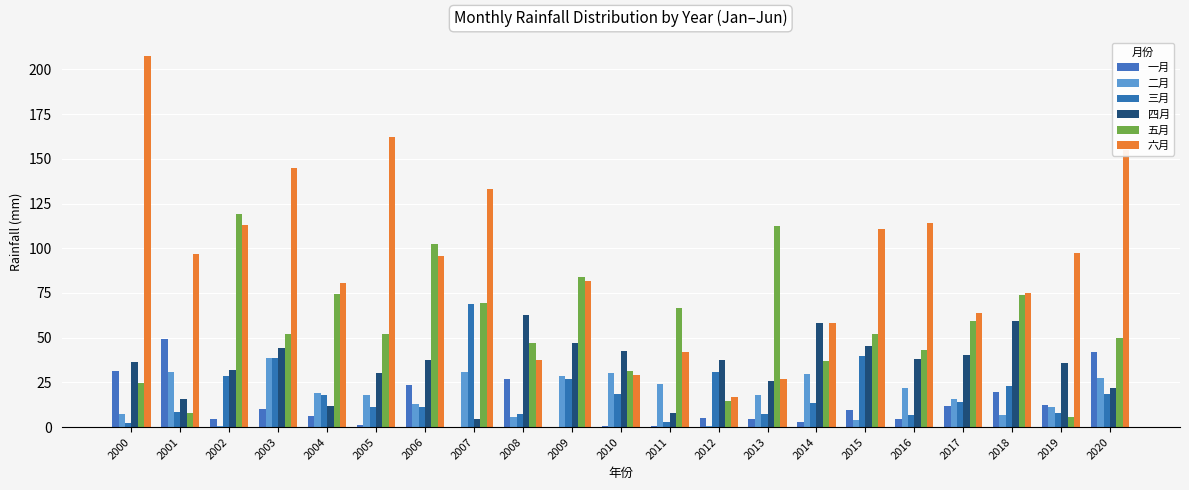

Reading right to left, transcribe all the data shown in this chart.

一月: 2020=42.1	2019=12.3	2018=19.5	2017=11.7	2016=4.3	2015=9.7	2014=2.9	2013=4.8	2012=5.2	2011=0.5	2010=0.9	2009=0.2	2008=26.7	2007=0.0	2006=23.7	2005=1.1	2004=6.5	2003=10.1	2002=4.8	2001=49.3	2000=31.4
二月: 2020=27.6	2019=11.3	2018=6.9	2017=15.6	2016=21.7	2015=4.0	2014=29.7	2013=17.7	2012=0.7	2011=24.1	2010=30.5	2009=28.4	2008=5.4	2007=30.7	2006=13.0	2005=17.9	2004=19.2	2003=38.9	2002=0.5	2001=30.7	2000=7.3
三月: 2020=18.7	2019=7.7	2018=22.8	2017=14.2	2016=6.9	2015=39.8	2014=13.4	2013=7.4	2012=30.6	2011=2.6	2010=18.4	2009=27.0	2008=7.1	2007=68.8	2006=11.4	2005=11.3	2004=18.2	2003=38.8	2002=28.4	2001=8.7	2000=2.2
四月: 2020=21.9	2019=36.0	2018=59.5	2017=40.2	2016=38.1	2015=45.4	2014=58.1	2013=26.0	2012=37.7	2011=8.0	2010=42.7	2009=47.1	2008=62.5	2007=4.3	2006=37.5	2005=30.2	2004=12.0	2003=44.5	2002=32.1	2001=15.9	2000=36.2
五月: 2020=49.7	2019=5.8	2018=74.1	2017=59.3	2016=43.2	2015=51.8	2014=37.3	2013=112.2	2012=14.5	2011=66.5	2010=31.5	2009=84.0	2008=46.9	2007=69.5	2006=102.6	2005=51.8	2004=74.3	2003=52.1	2002=119.3	2001=7.8	2000=24.9
六月: 2020=155.1	2019=97.3	2018=75.2	2017=63.9	2016=114.1	2015=111.0	2014=58.0	2013=26.7	2012=17.0	2011=42.0	2010=28.9	2009=82.0	2008=37.6	2007=133.1	2006=95.6	2005=162.1	2004=80.4	2003=144.6	2002=113.0	2001=96.6	2000=207.7